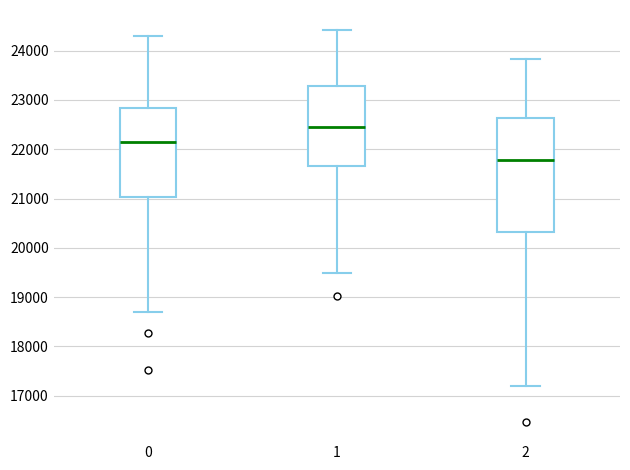

Reading left to right, transcribe this box plot: for each box, give where its median line is, the range the box spans, and where its two whiskers end, as read against the y-axis. The values are not printed on the chart, so give them approximately, as read against the axis.

0: median 22100, box 21000 to 22800, whiskers 18700 to 24300
1: median 22400, box 21700 to 23300, whiskers 19500 to 24400
2: median 21800, box 20300 to 22600, whiskers 17200 to 23800